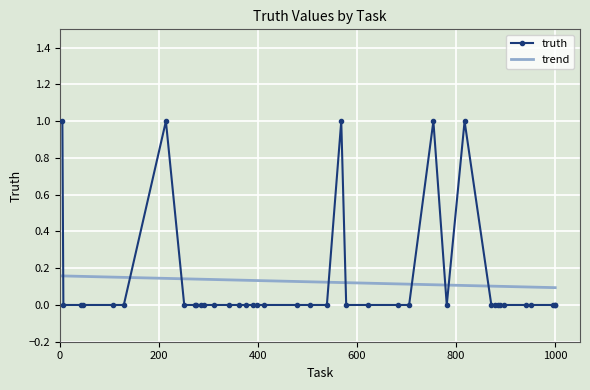

Which series ends up on top after the final intersection of trend and truth?

trend